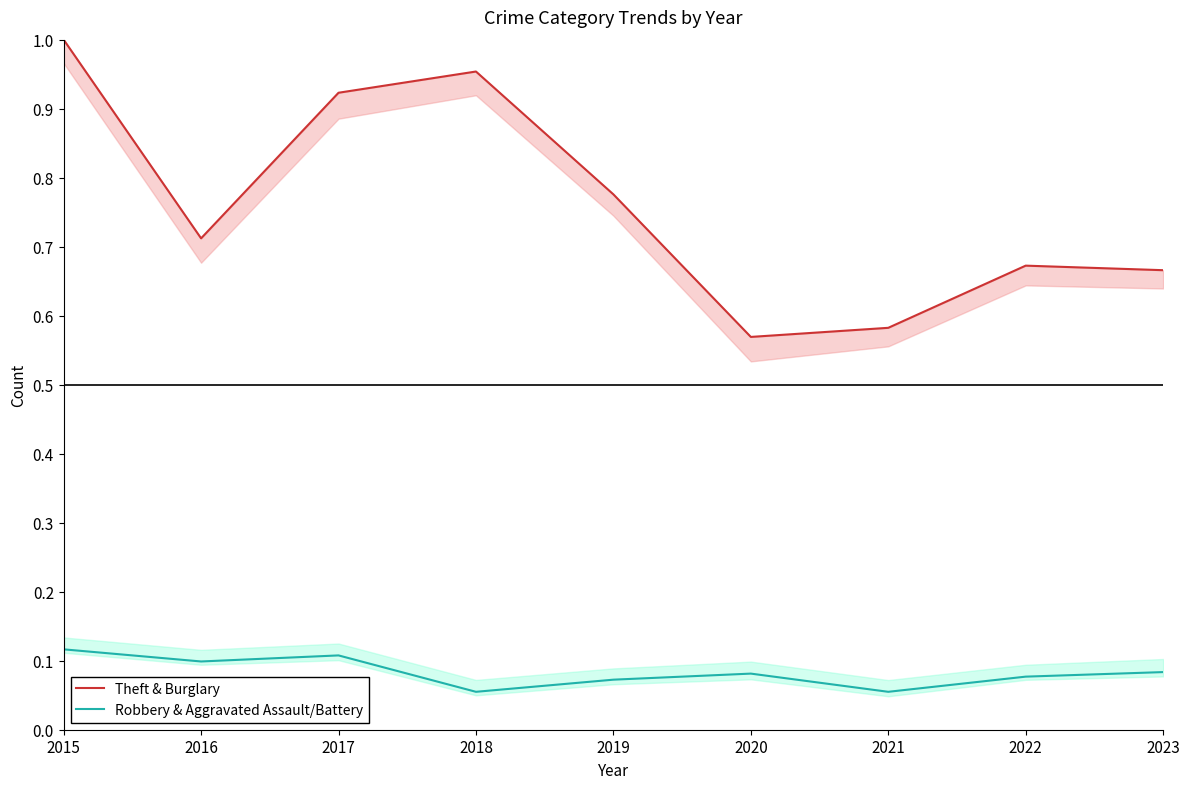

What is the difference between the highest and lowest values at 2018?

0.9